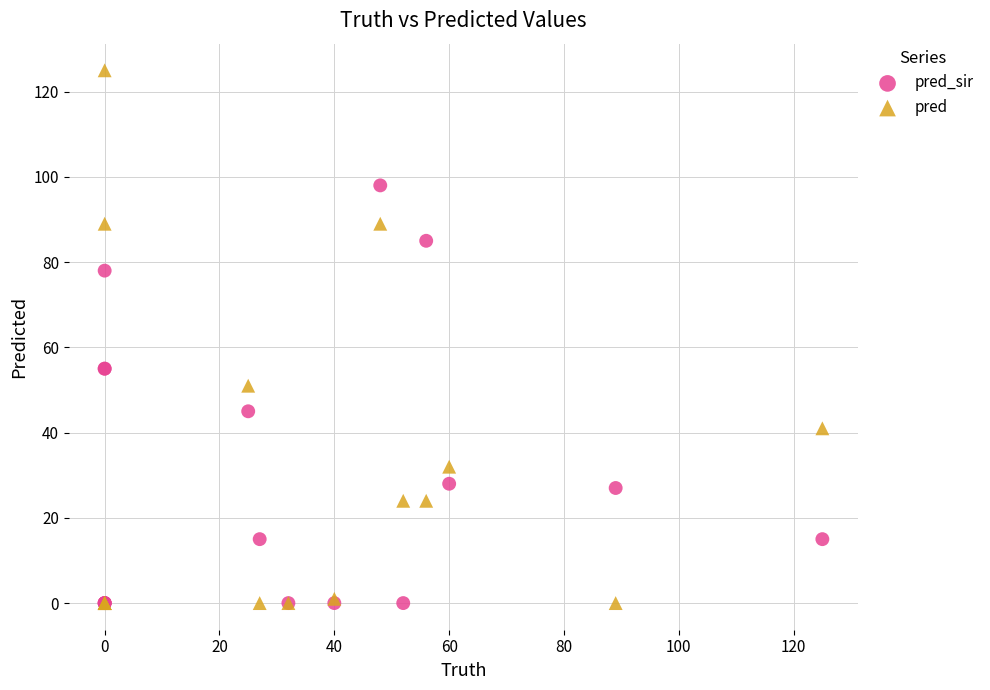

In the pred_sir series, what Y value is closest to 49?

45